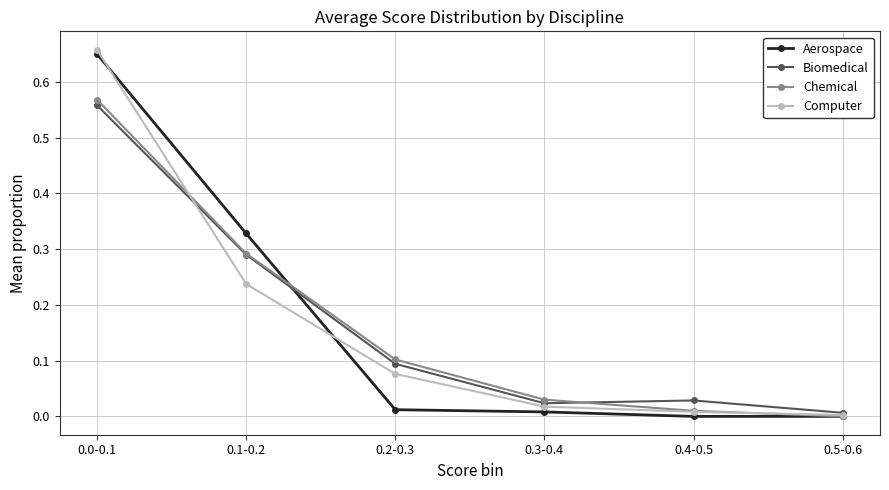

Which series changed the most between 0.0-0.1 and 0.3-0.4?

Aerospace